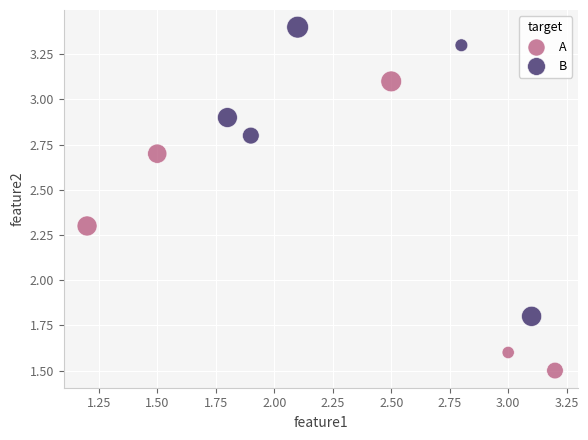

Which series reaches the maximum Y coordinate?

B